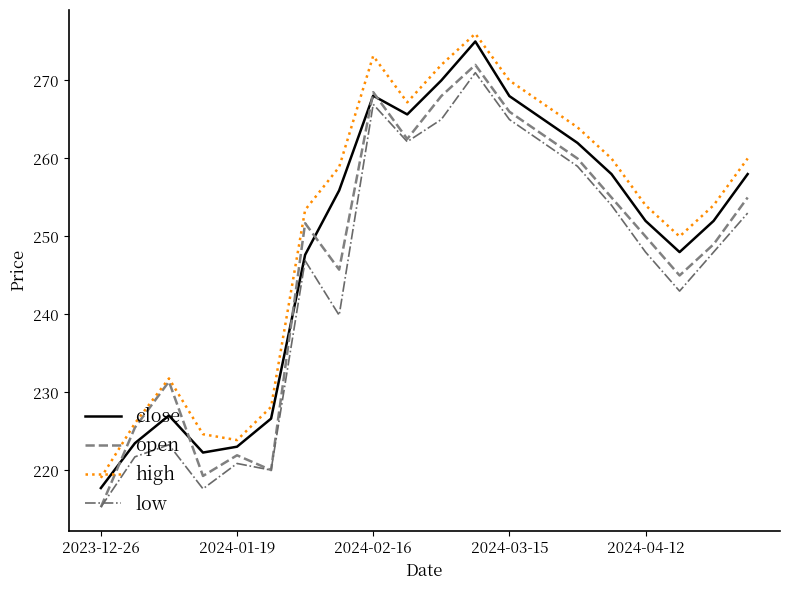

Does the chart have visible grid lines?

No